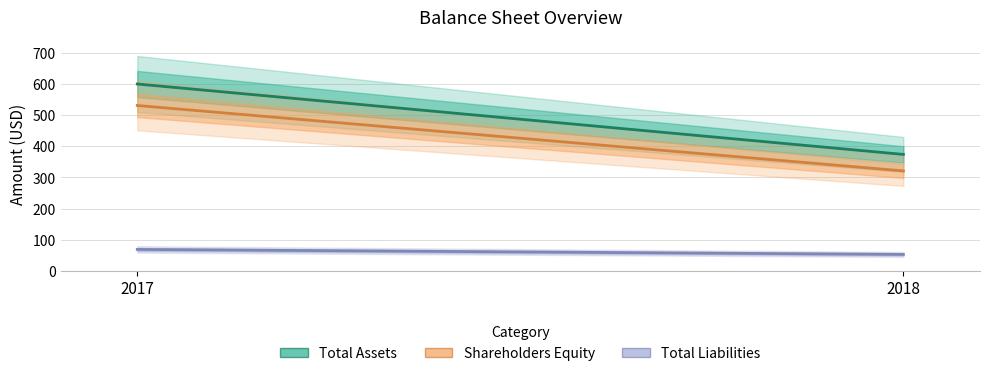

What is the value of the Shareholders Equity point at the 2nd from the left?

321